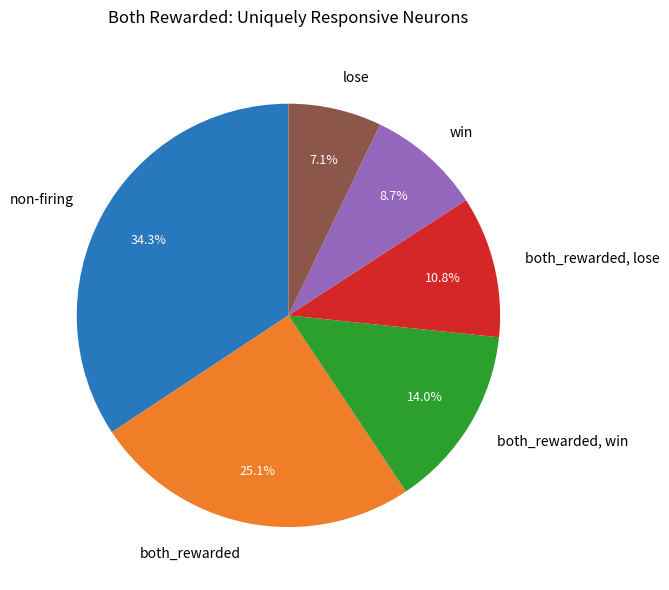

Is the sum of both_rewarded, lose and lose greater than half?

No